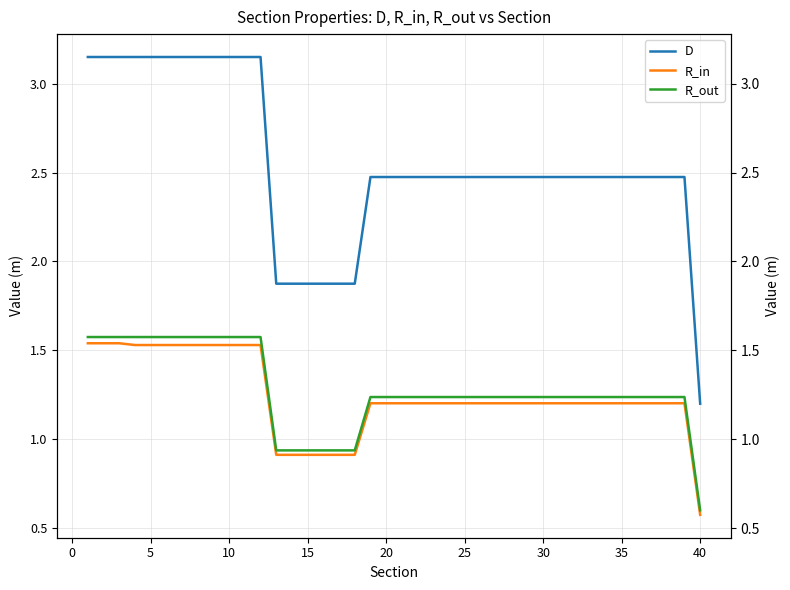

True or false: R_in and R_out cross at least once.

False